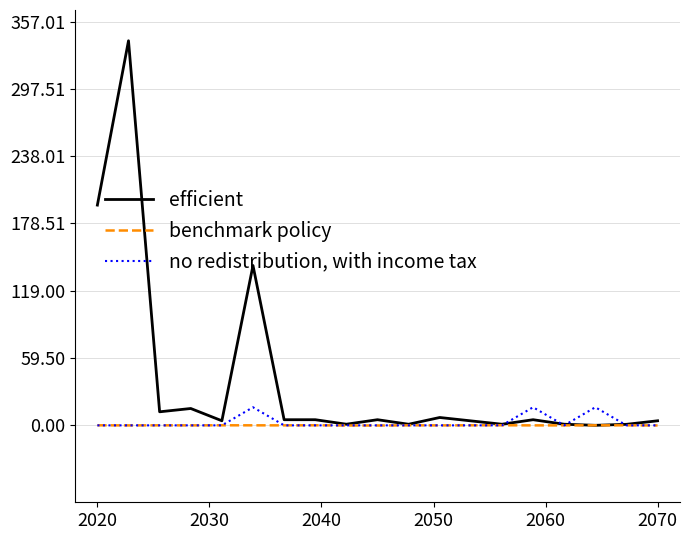

Which series has the largest total across all categories?

efficient